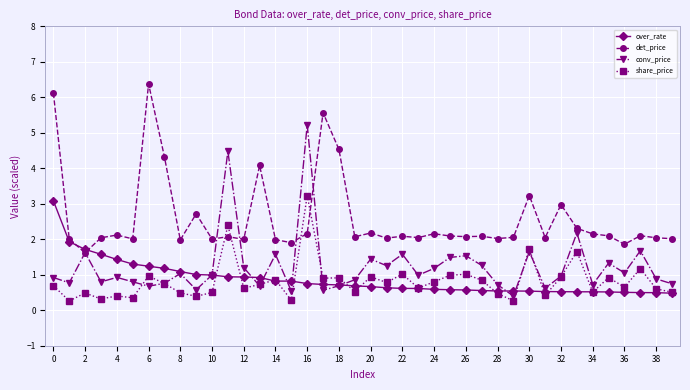

Is this an area chart (filled region under the line)?

No